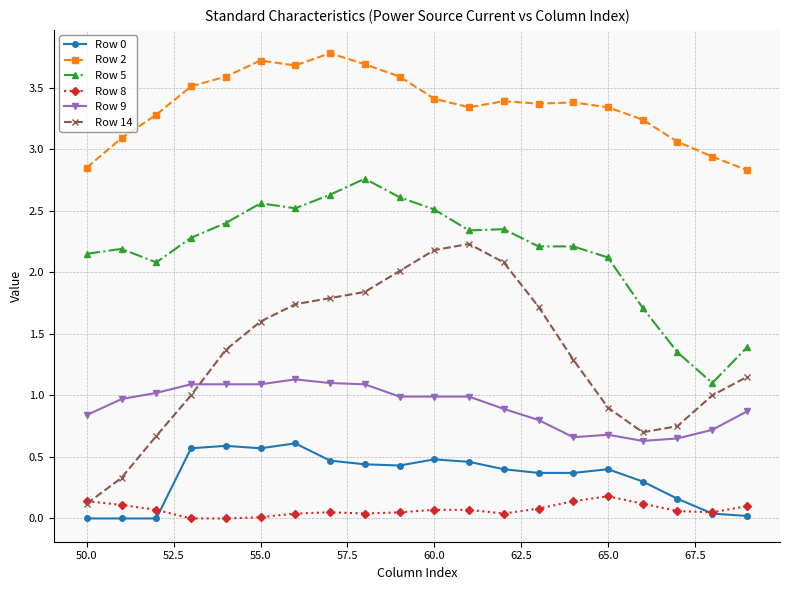

What is the minimum value for Row 9?

0.6